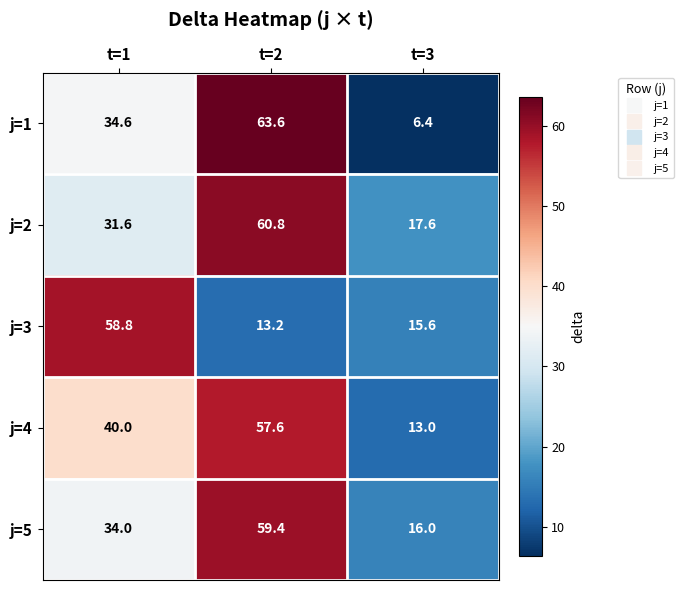

How many distinct data groups are displayed?

5